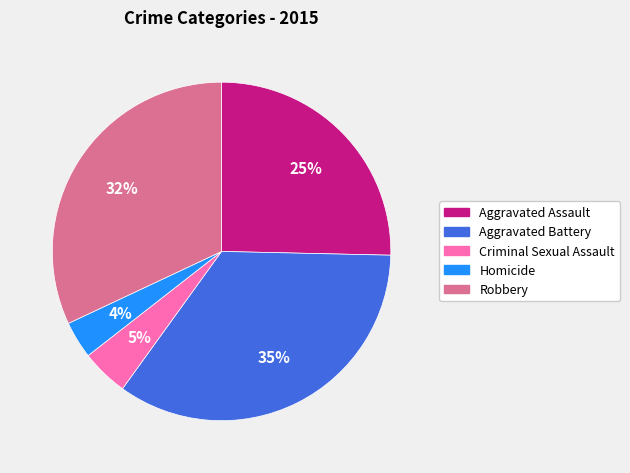

What is the smallest slice in the pie chart?

Homicide